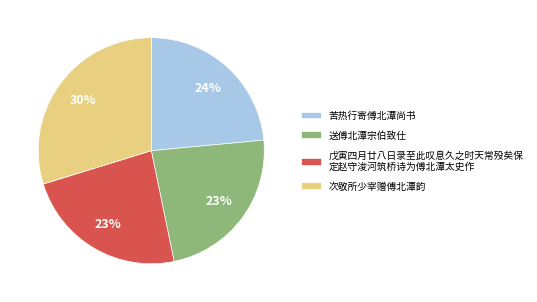

Count the number of slices in the pie.

4